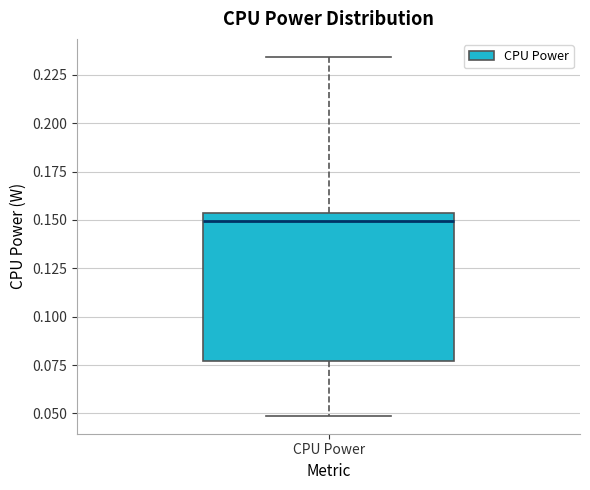

Where does the lower whisker of the box for CPU Power end on the y-axis? The values are not printed on the chart, so give them approximately, as read against the axis.

0.050